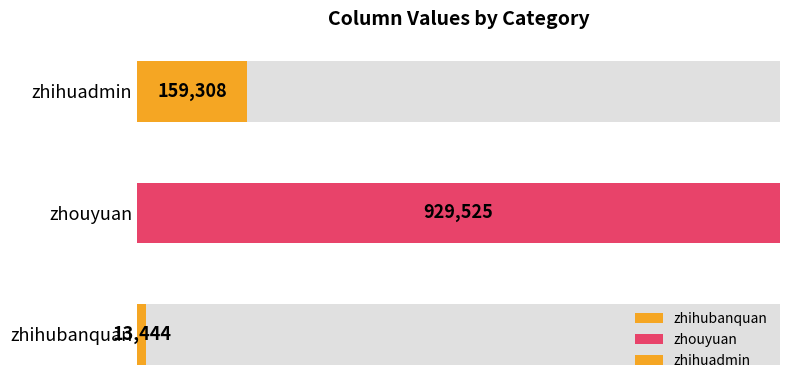

Read the value at zhihuadmin.

159308